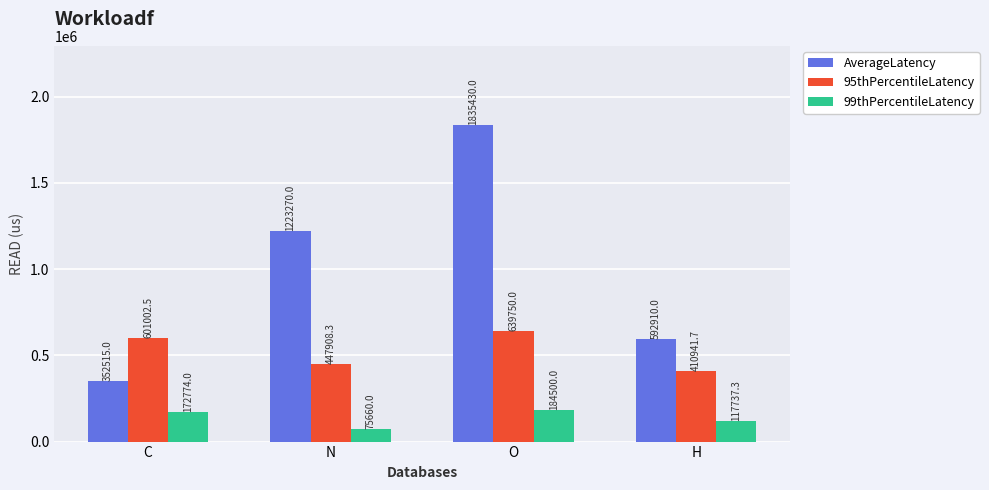

True or false: 95thPercentileLatency has a value of 639750.0 at O.

True